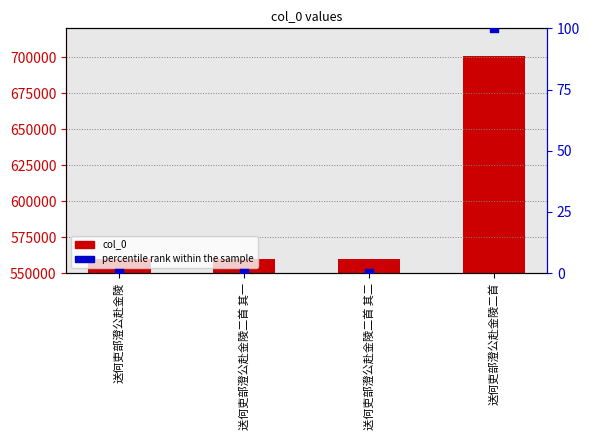

Which series has the largest total across all categories?

col_0